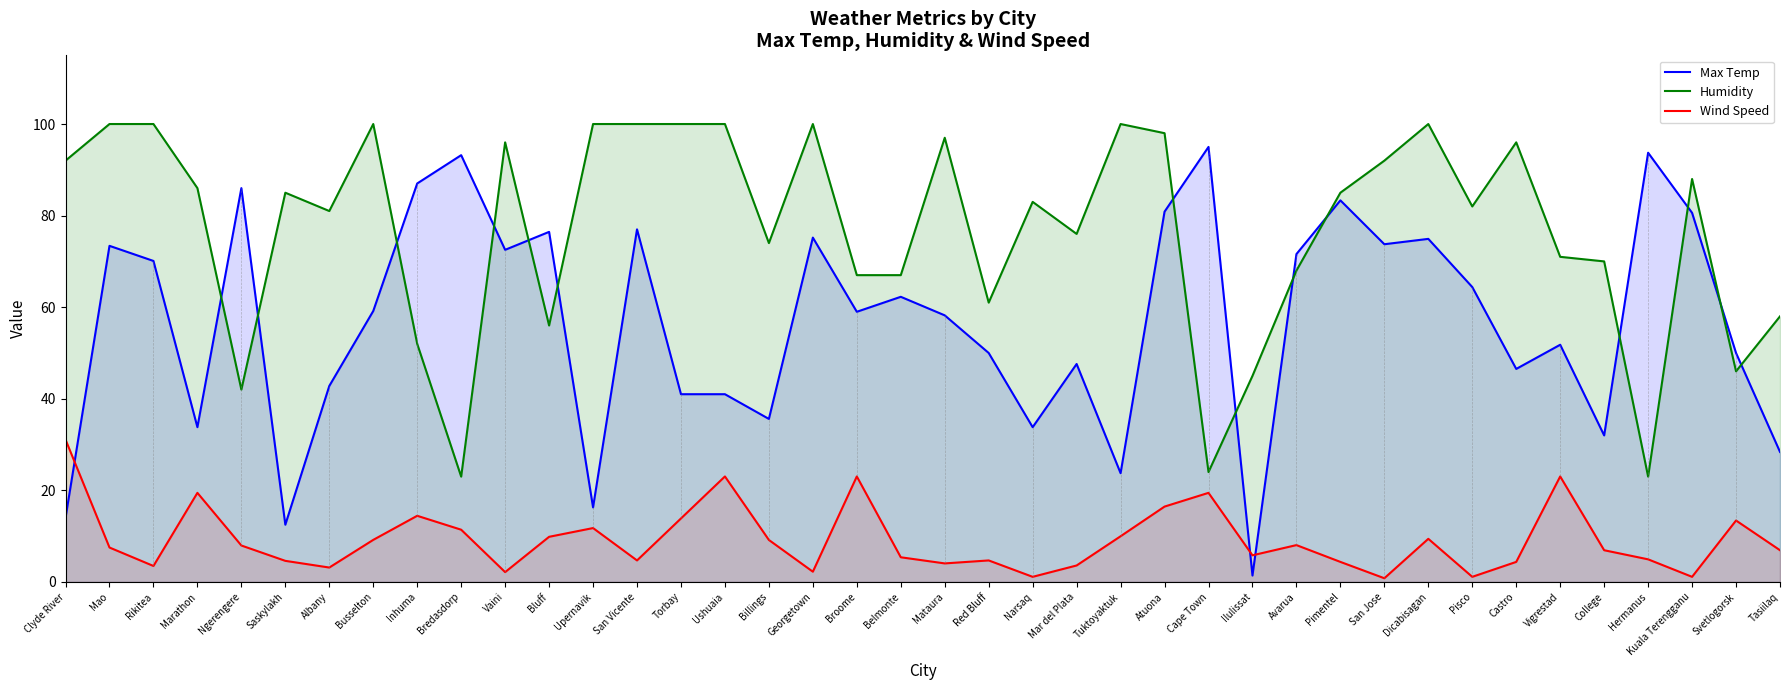

How many lines are shown in the chart?

3